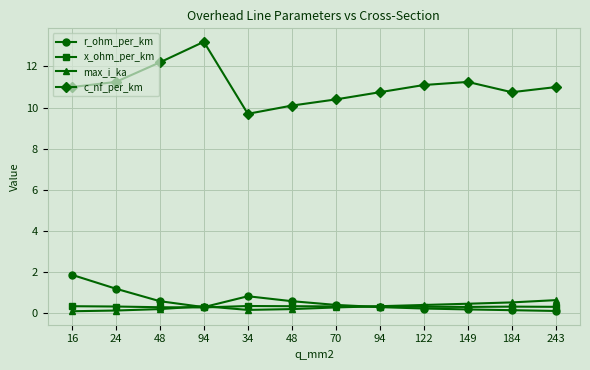

True or false: max_i_ka has a value of 0.1 at 48.

False